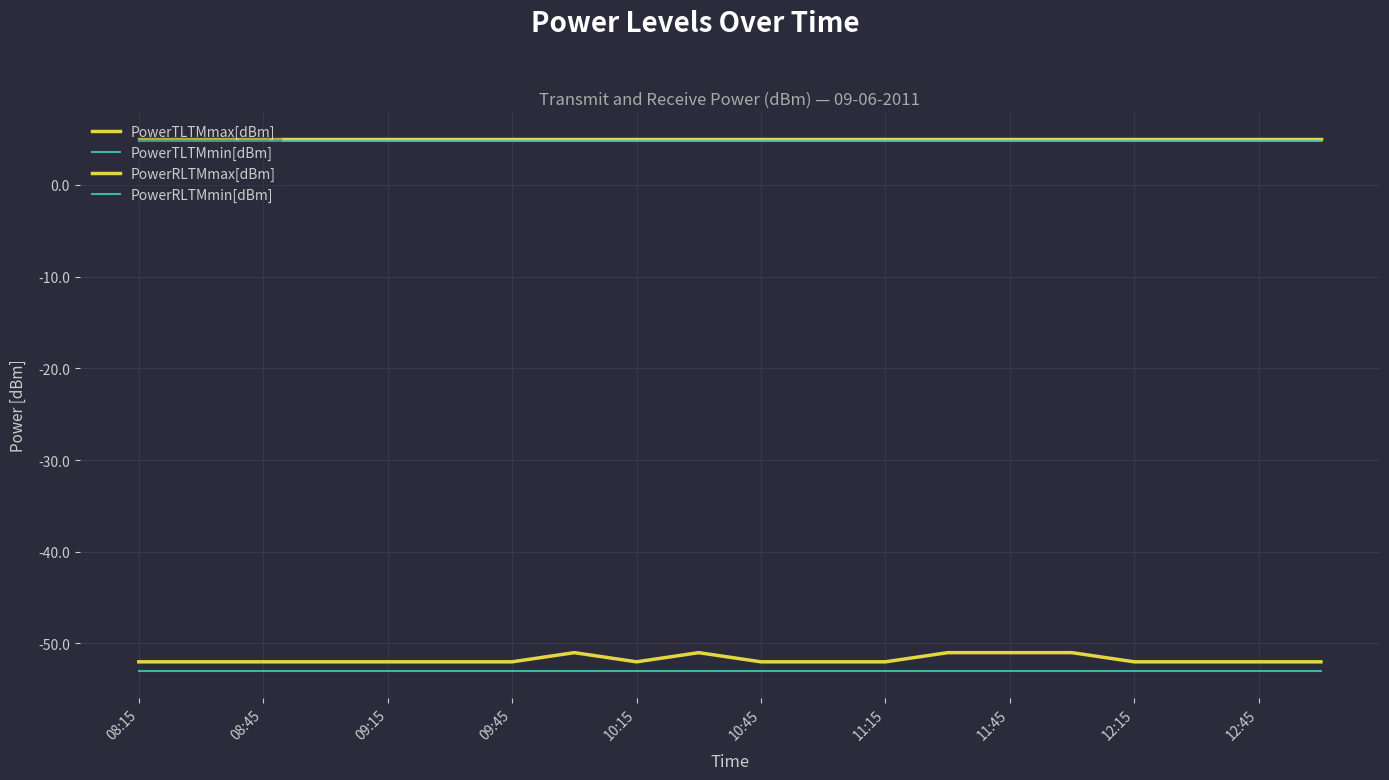

Does the chart display data point markers on the line(s)?

No